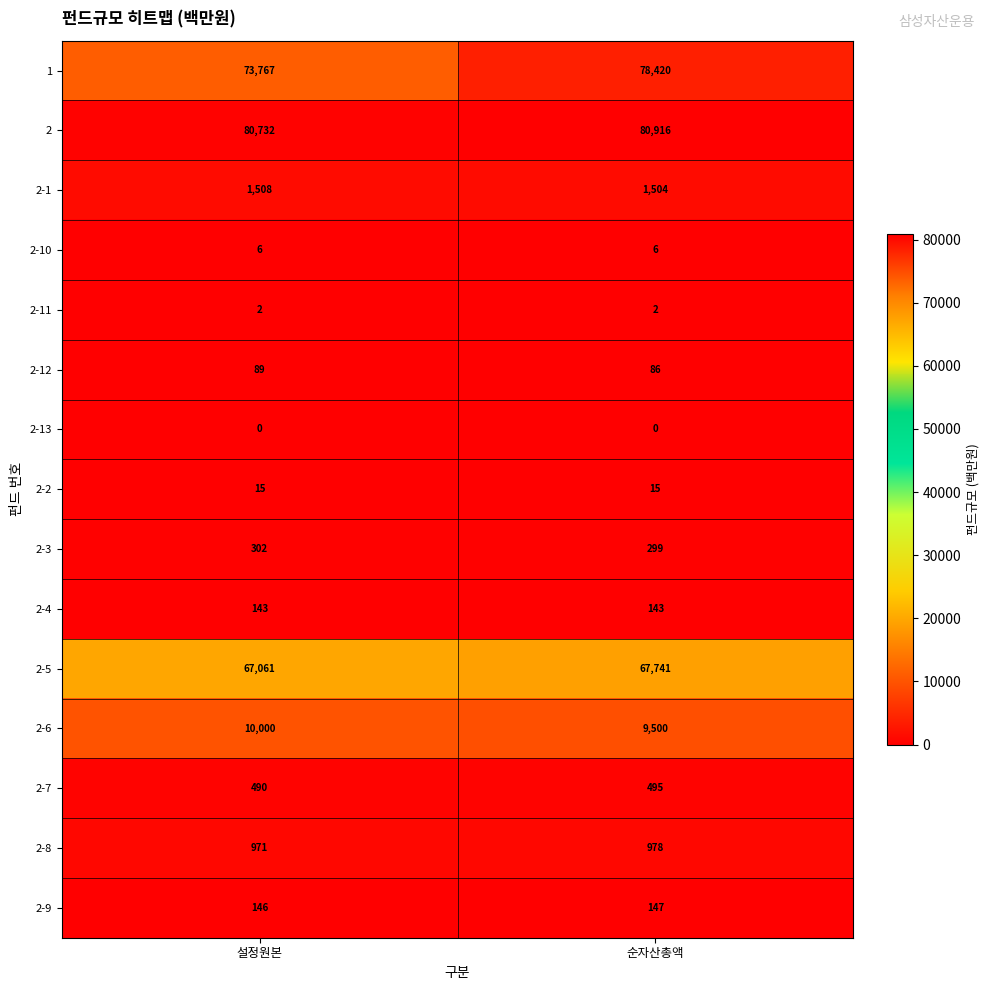

What is the highest value of the 2-6 series?

10000